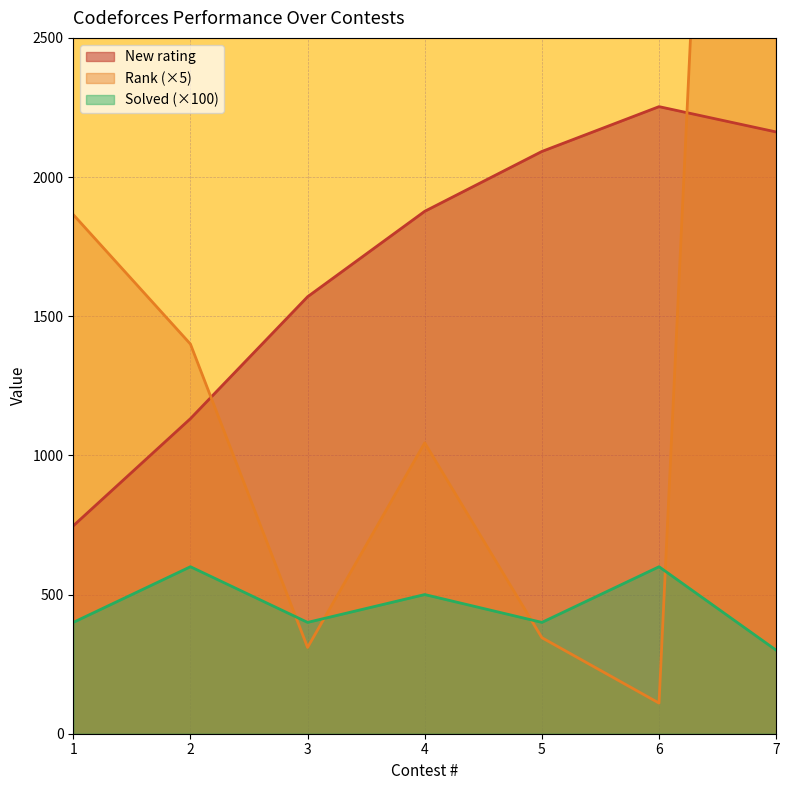

Reading left to right, what are all the values shown in this chart?

New rating: 1=747	2=1132	3=1570	4=1877	5=2092	6=2253	7=2162
Rank: 1=1865	2=1400	3=310	4=1045	5=345	6=110	7=9010
Solved: 1=400	2=600	3=400	4=500	5=400	6=600	7=300